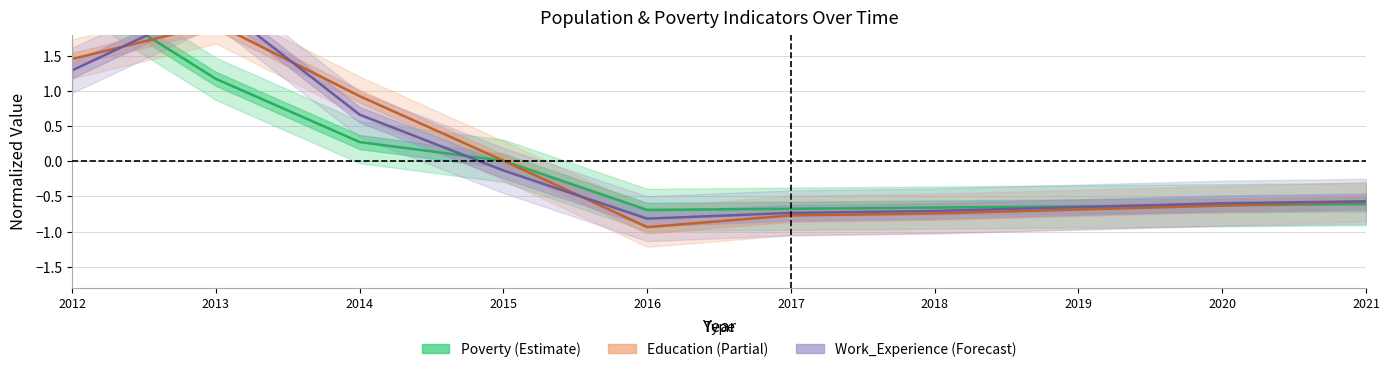

Count the number of data series in this chart.

3